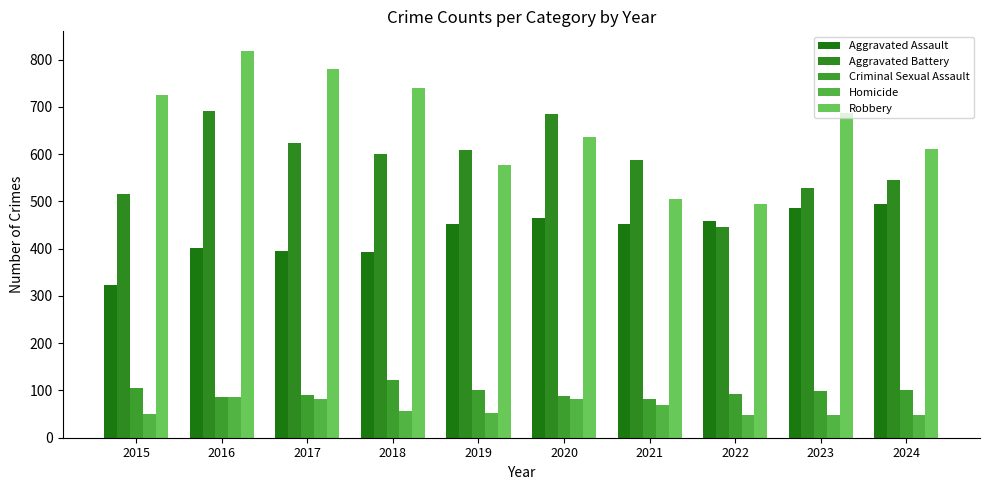

At which category is the sum across all series the highest?

2016